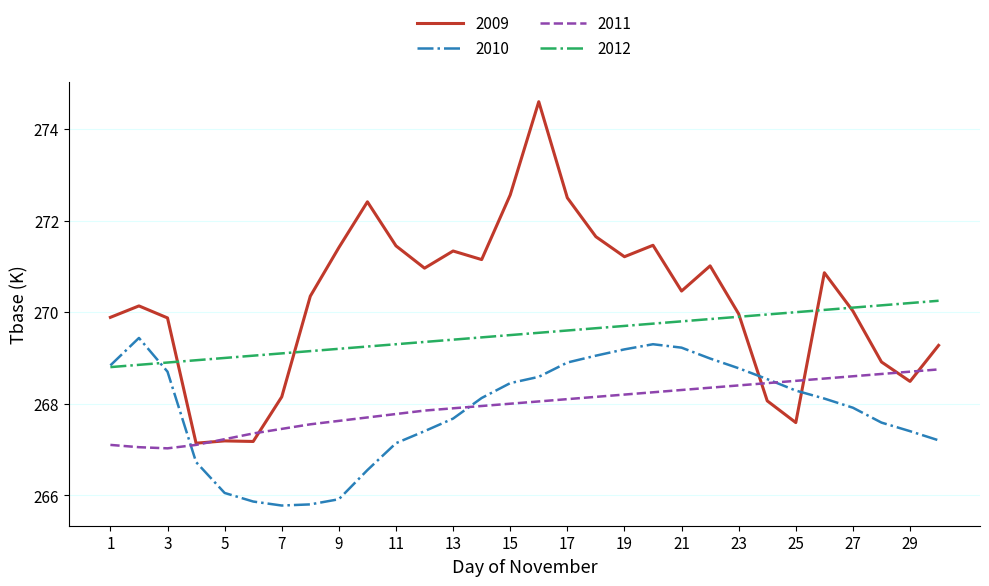

List the series in order of their peak value, lowest first.

2011, 2010, 2012, 2009